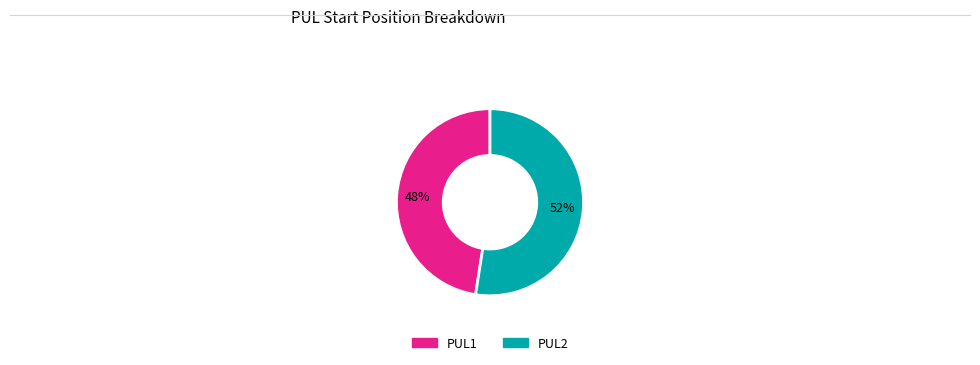

True or false: PUL1 accounts for 48% of the total.

True